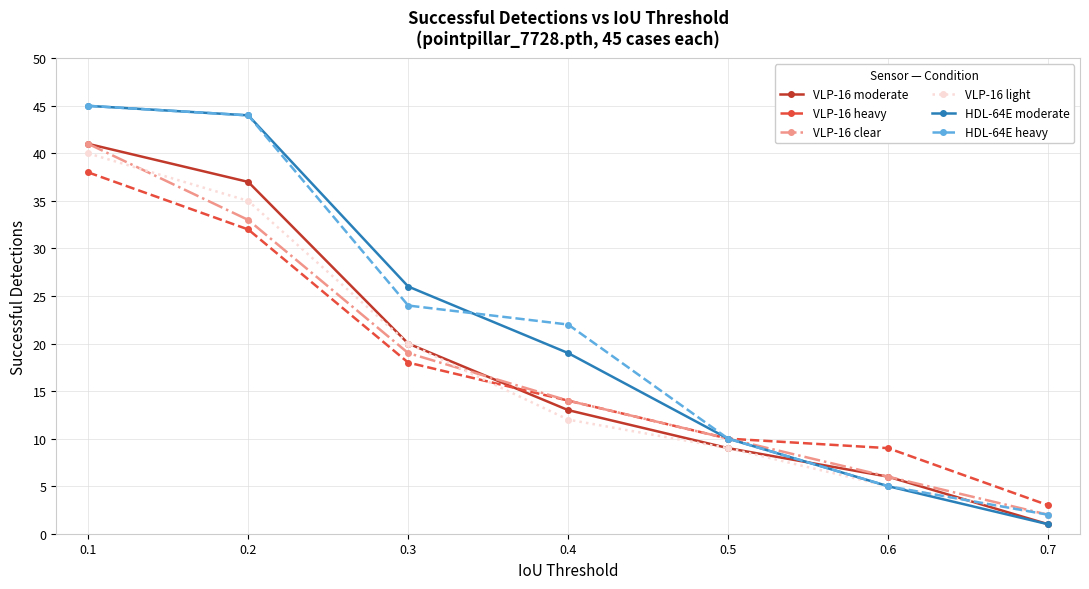

What is the average value of the VLP-16 heavy series?

18